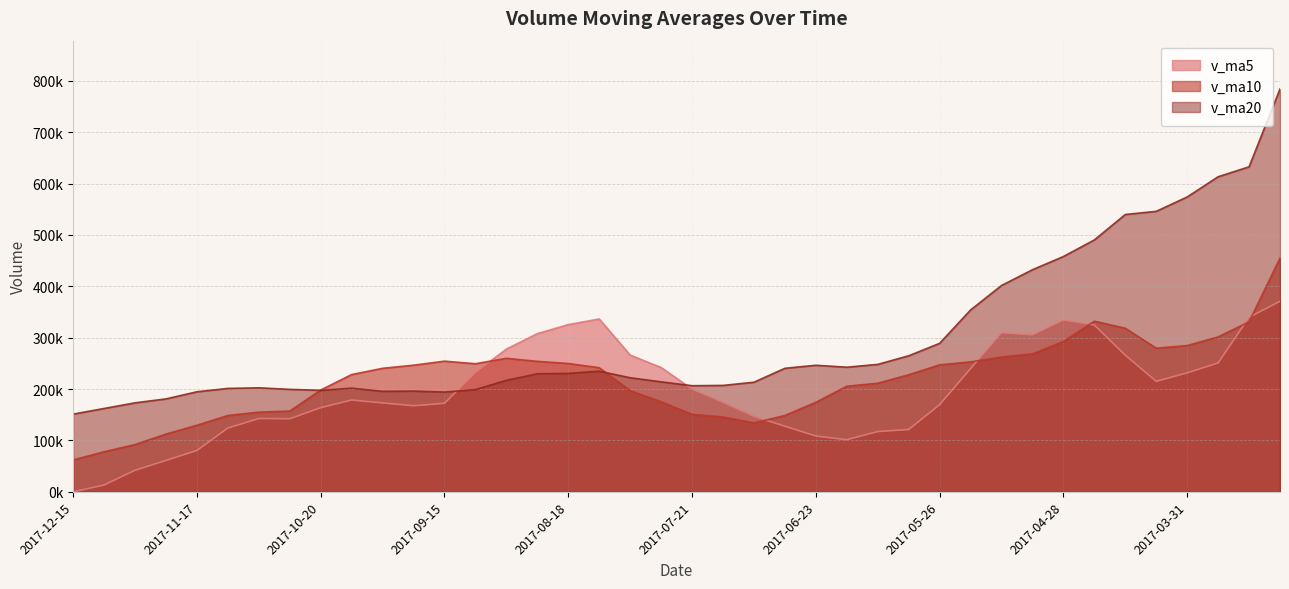

Which category has the highest value in the v_ma20 series?

2017-03-10